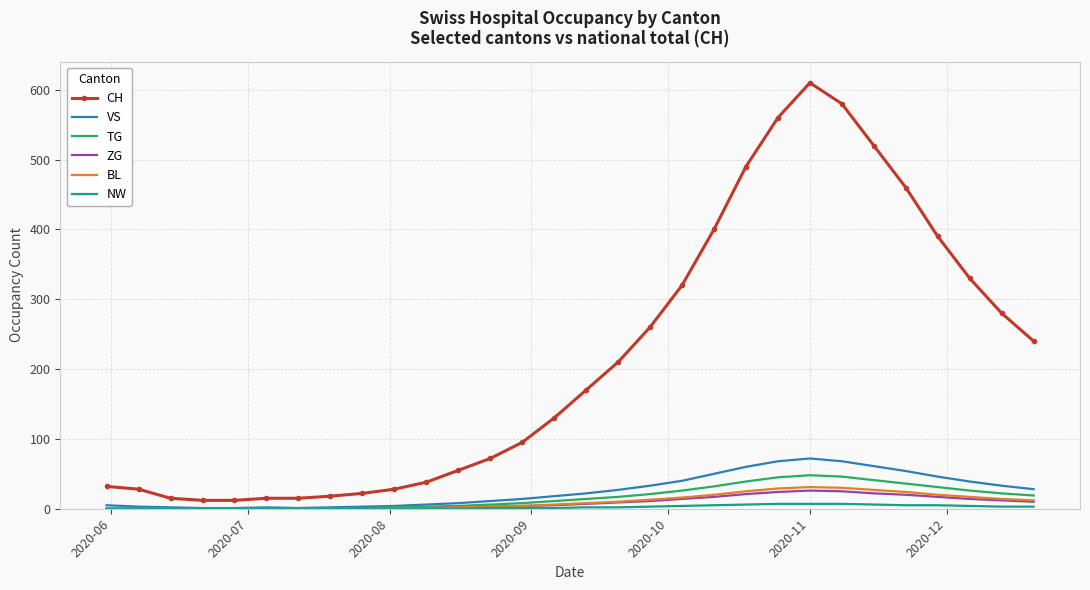

Which series has the largest range (max minus min)?

CH